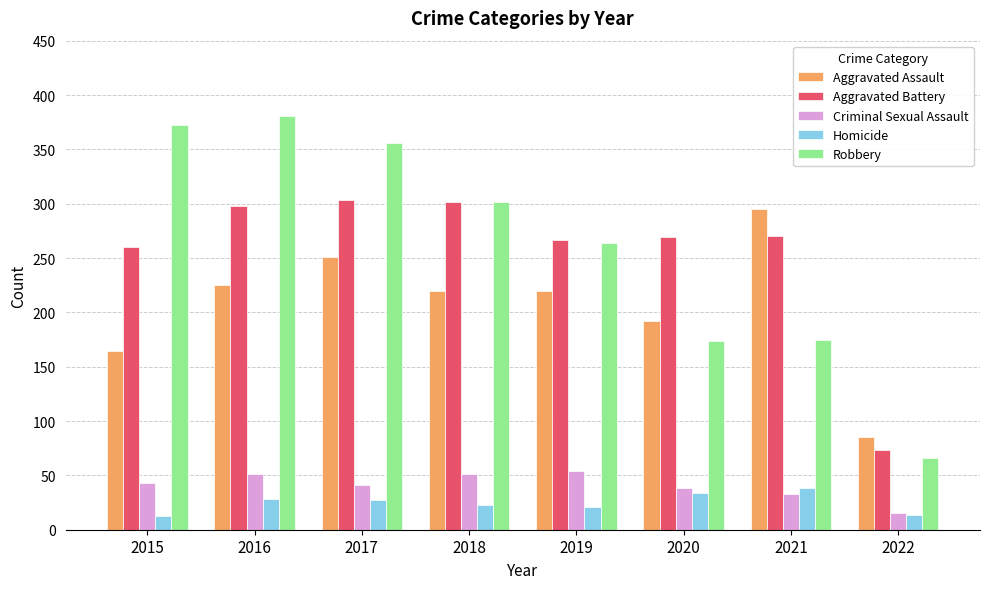

How many groups of bars are there?

8